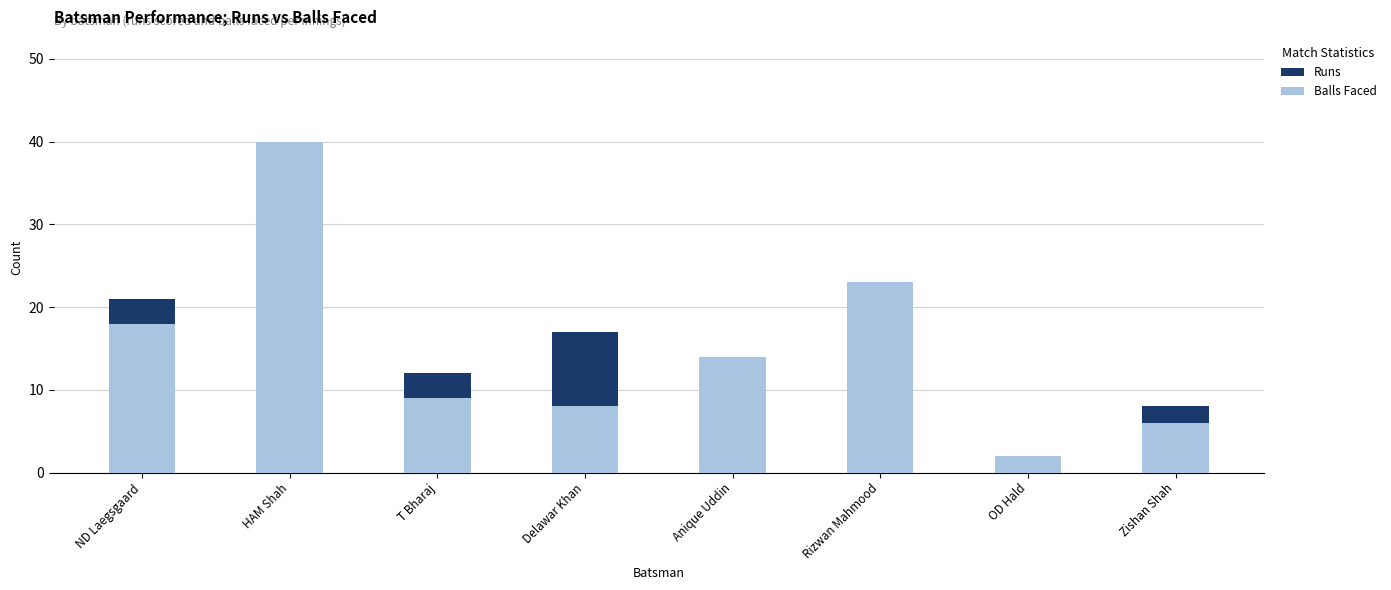

How many data points in Balls Faced are less than 14?

4